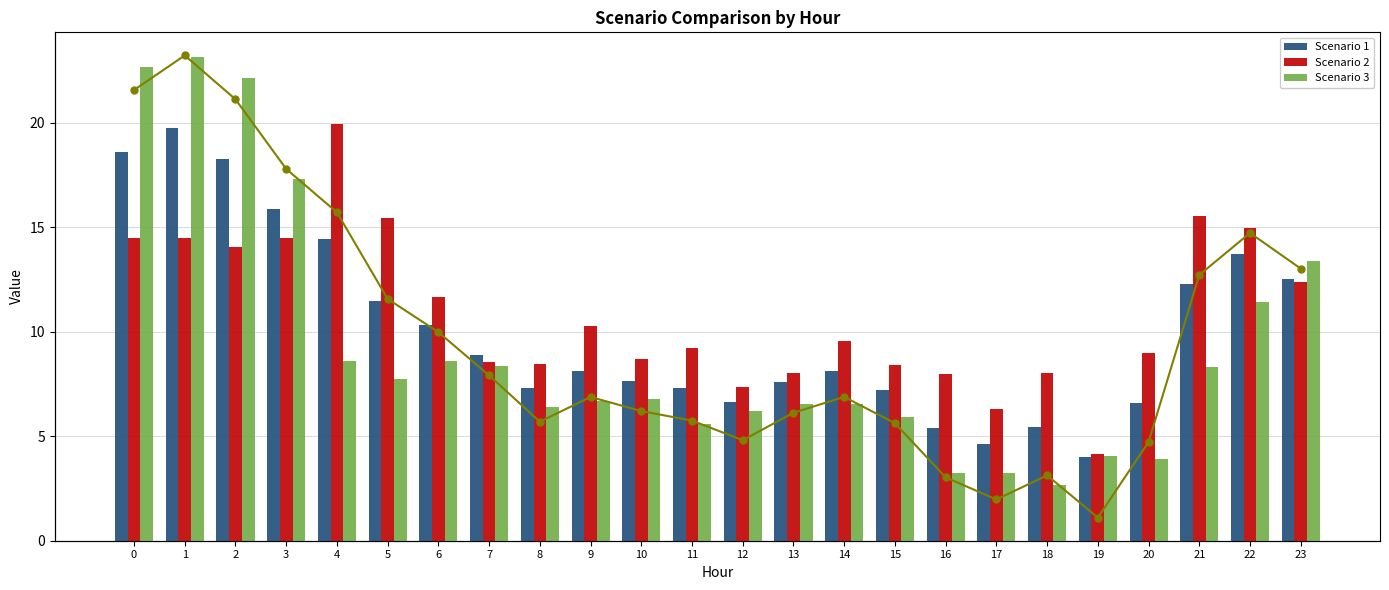

Does the chart contain any negative values?

No